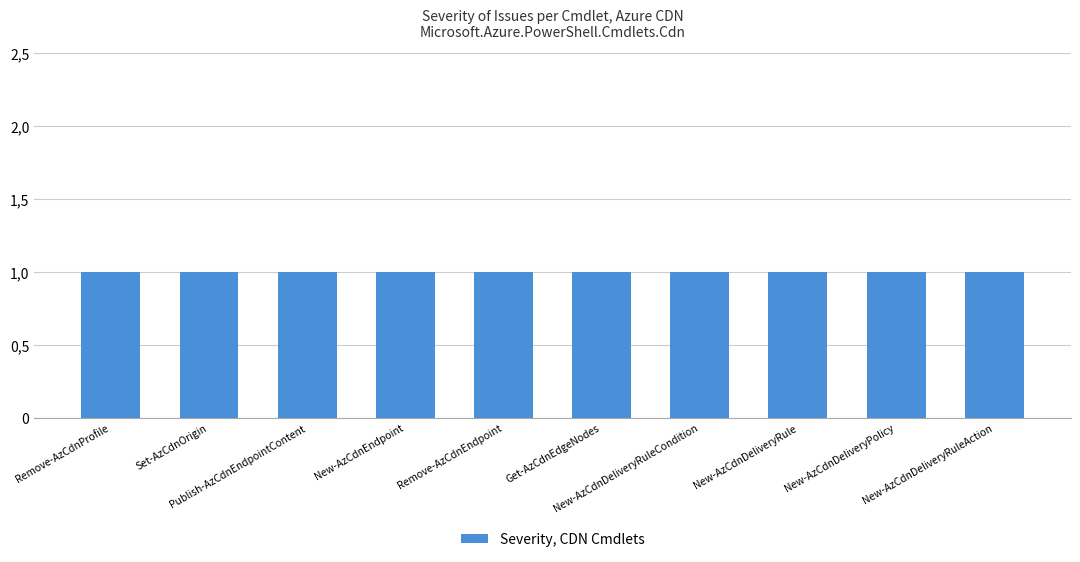

At which label is the value closest to 1?

8510
Remove-AzCdnProfile